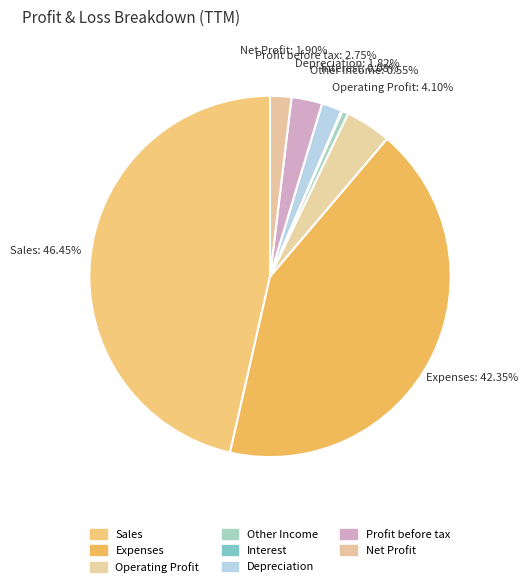

Do Sales and Profit before tax together represent more than half of the pie?

No